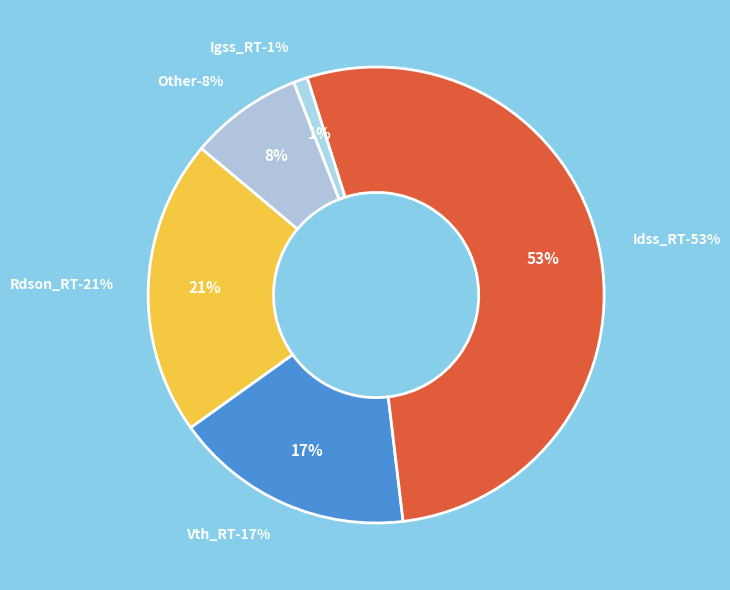

Is there a majority slice in this chart?

Yes